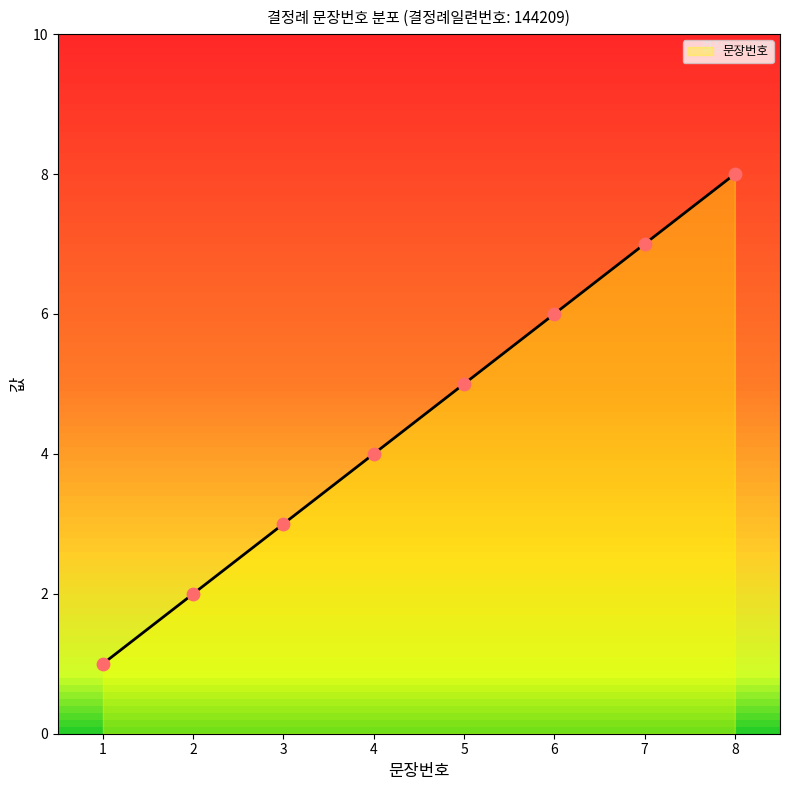

What is the ratio of the value at 6 to the value at 5?

1.2